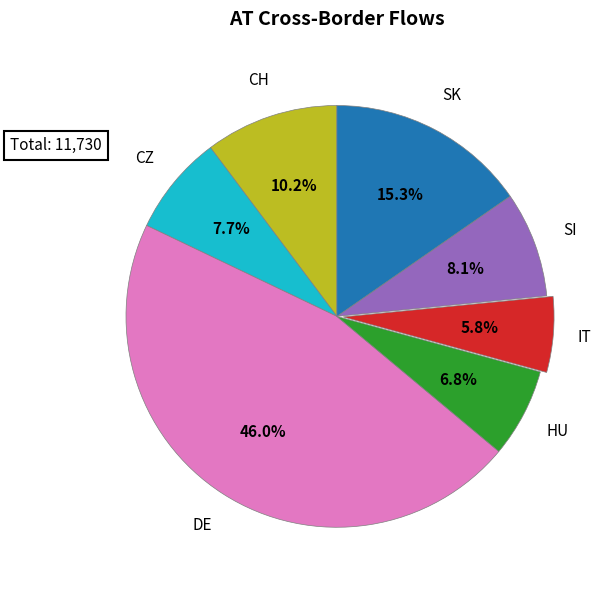

Does any single category account for the majority?

No